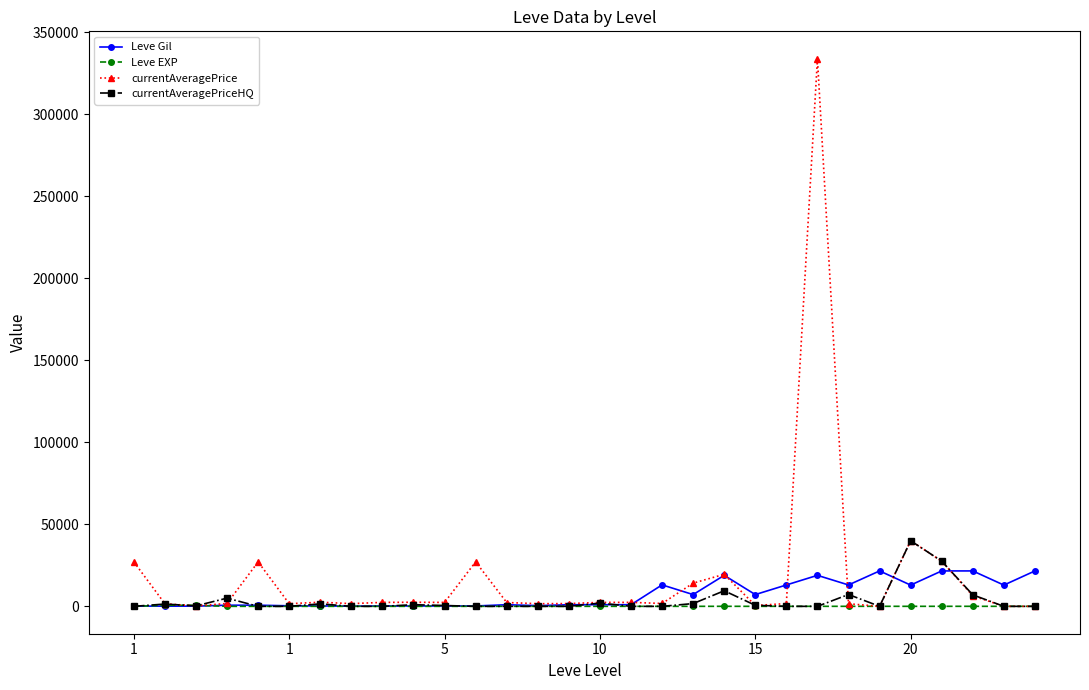

At how many categories does at least one series exceed 201308?

1